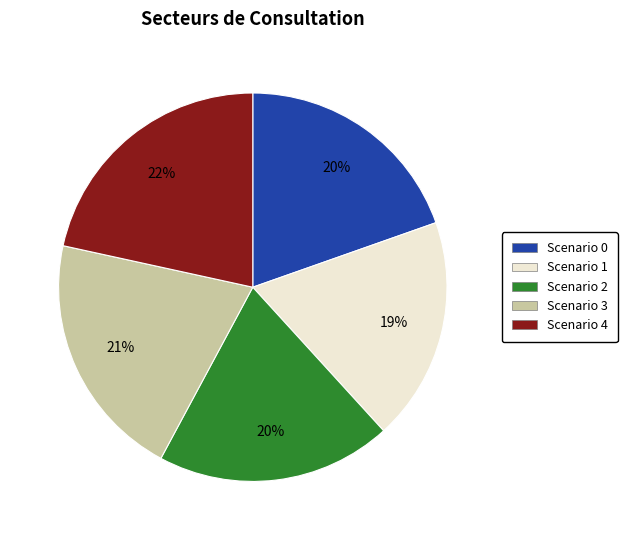

The Scenario 1 slice represents 10% of the pie. True or false?

False